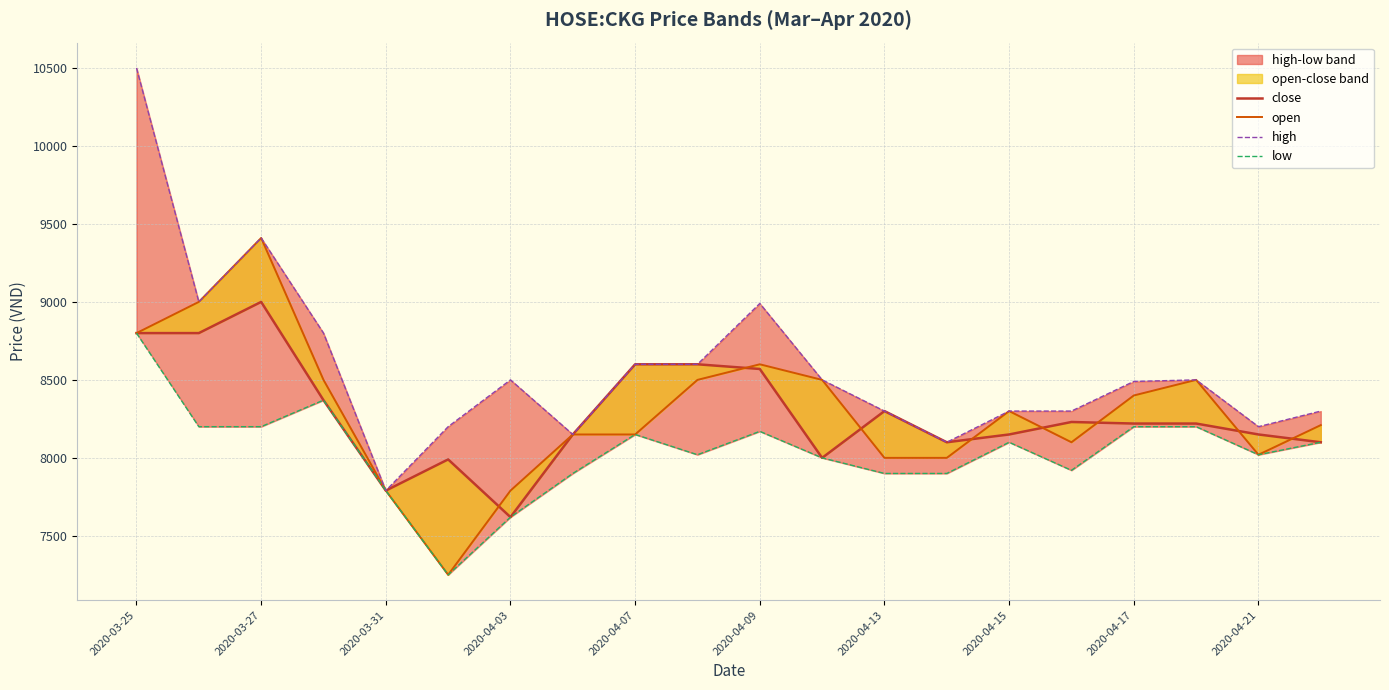

True or false: low and close intersect in this chart.

False